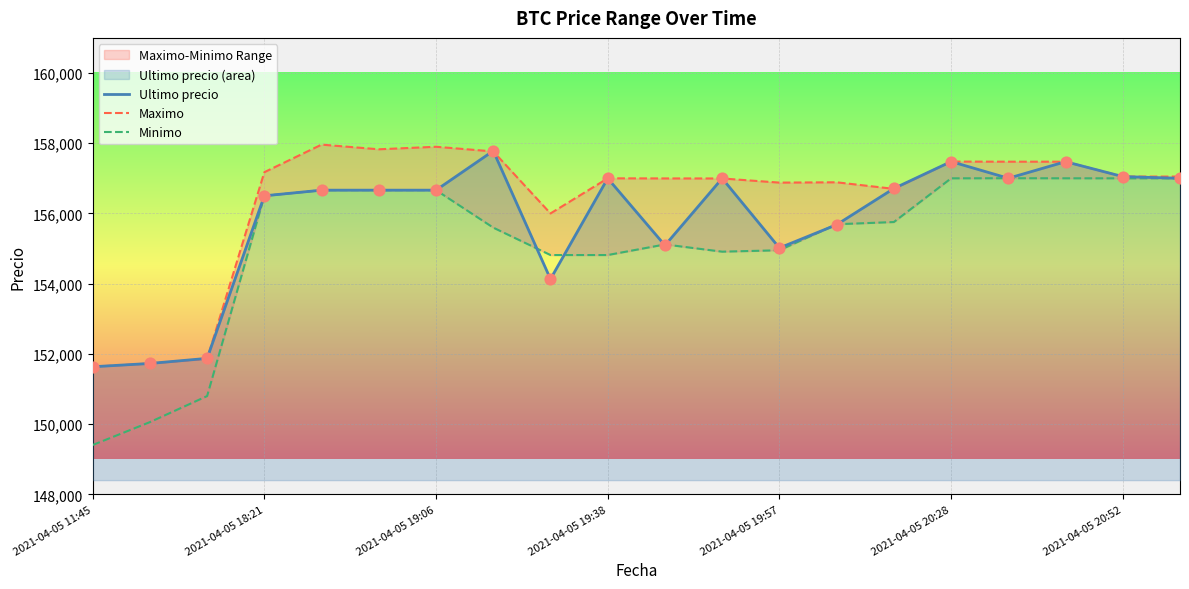

What is the highest value of the Ultimo precio series?

157782